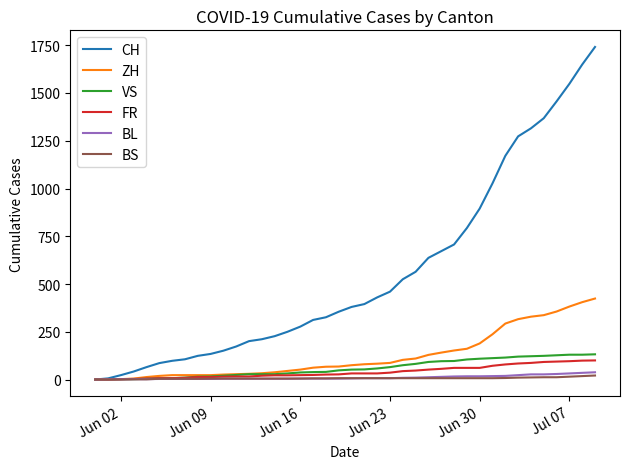

Which series has the widest spread of values?

CH